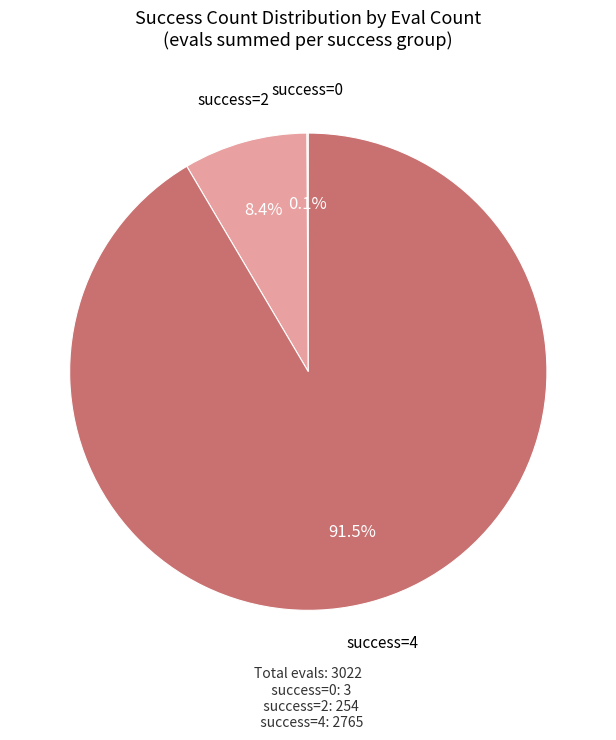

Which slice is the largest?

success=4